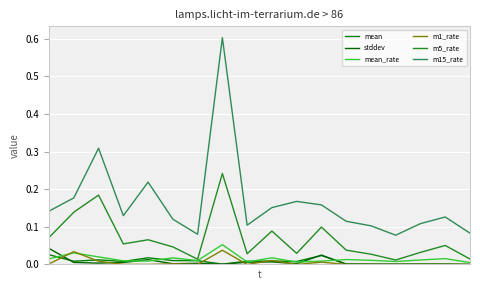

Reading left to right, extract all data points from this chart.

mean: 0.0	0.0	0.0	0.0	0.0	0.0	0.0	0.0	0.0	0.0	0.0	0.0	0.0	0.0	0.0	0.0	0.0	0.0
stddev: 0.0	0.0	0.0	0.0	0.0	0.0	0.0	0.0	0.0	0.0	0.0	0.0	0.0	0.0	0.0	0.0	0.0	0.0
mean_rate: 0.0	0.0	0.0	0.0	0.0	0.0	0.0	0.1	0.0	0.0	0.0	0.0	0.0	0.0	0.0	0.0	0.0	0.0
m1_rate: 0.0	0.0	0.0	0.0	0.0	0.0	0.0	0.0	0.0	0.0	0.0	0.0	0.0	0.0	0.0	0.0	0.0	0.0
m5_rate: 0.1	0.1	0.2	0.1	0.1	0.0	0.0	0.2	0.0	0.1	0.0	0.1	0.0	0.0	0.0	0.0	0.1	0.0
m15_rate: 0.1	0.2	0.3	0.1	0.2	0.1	0.1	0.6	0.1	0.2	0.2	0.2	0.1	0.1	0.1	0.1	0.1	0.1